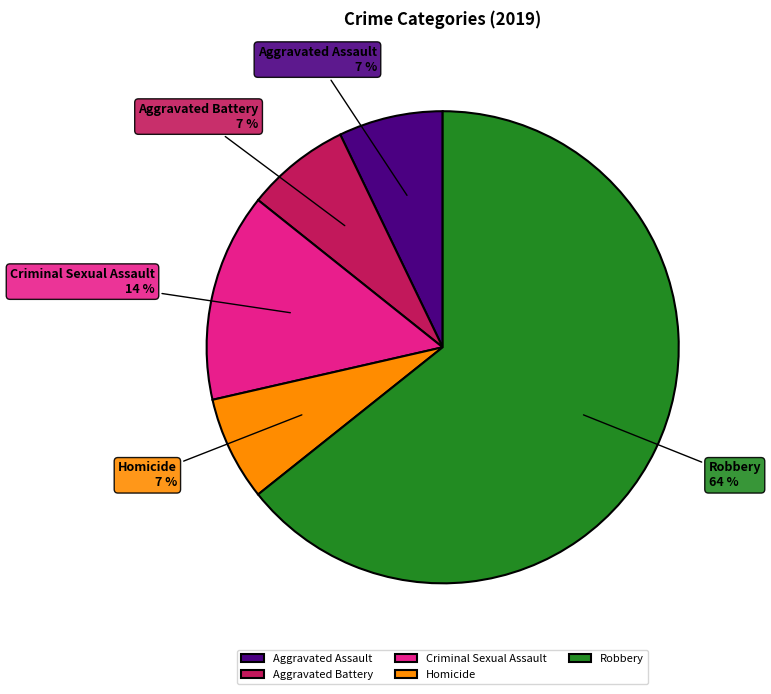

The Homicide slice represents 16% of the pie. True or false?

False